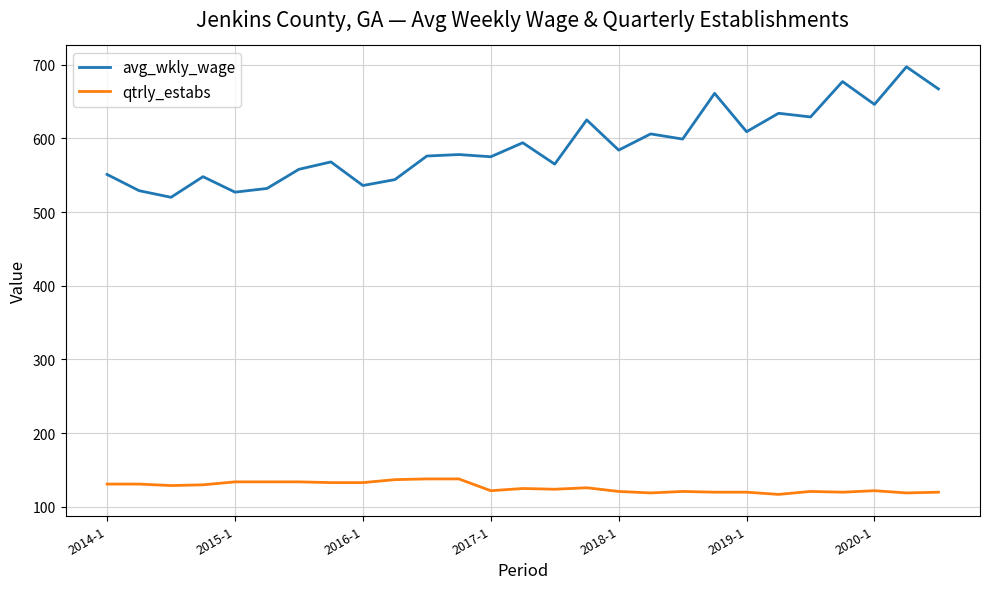

What is the maximum value shown in the chart?

697